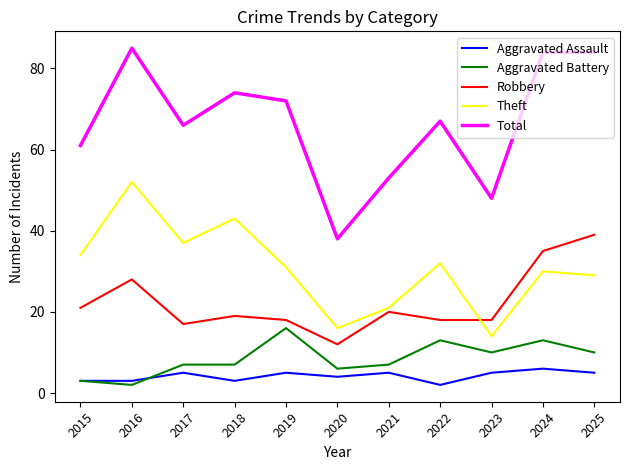

At which label does Theft reach its peak?

2016